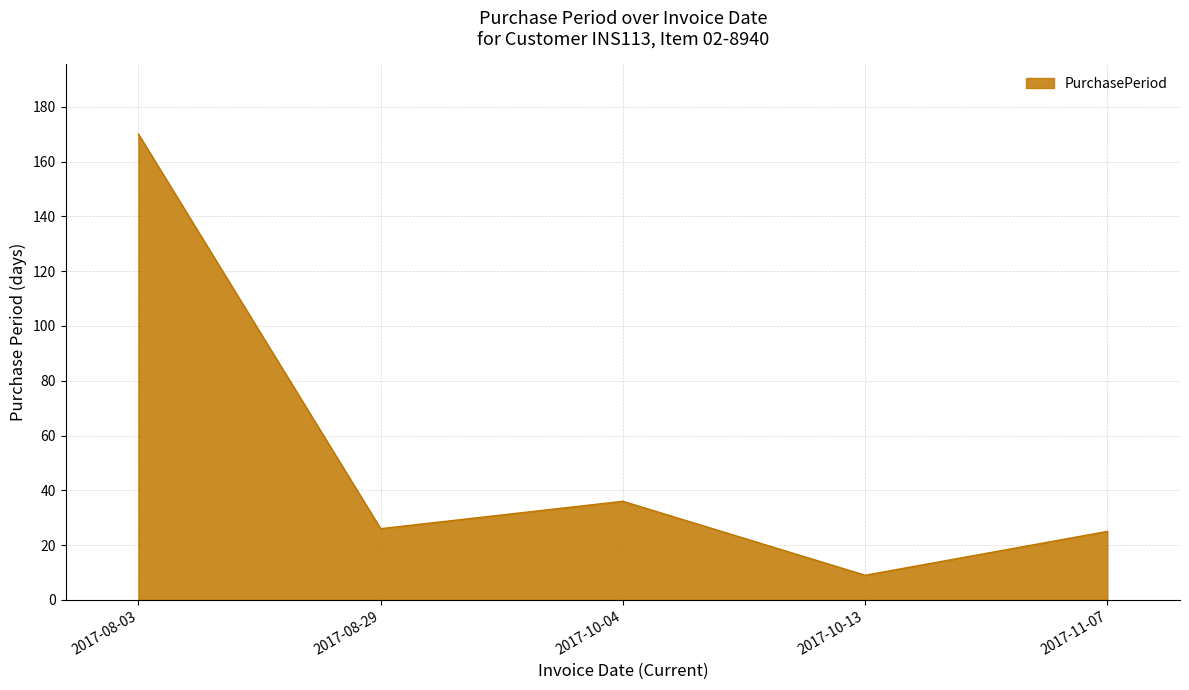

True or false: the data shows 53 at 2017-10-04.

False